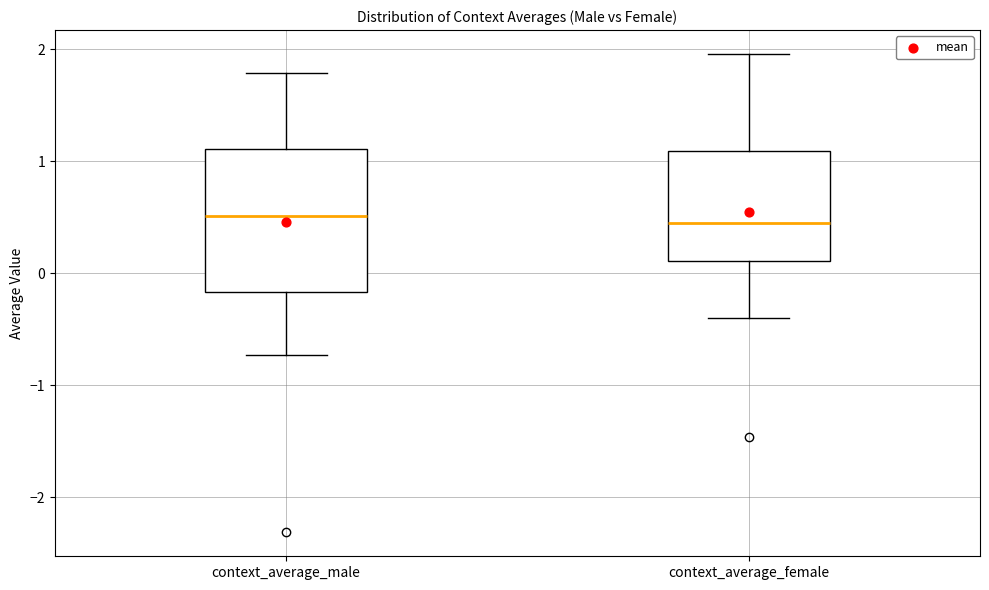

Reading left to right, read every box against the y-axis: the position of its median line, the range the box covers, and the ends of its whiskers. The values are not printed on the chart, so give them approximately, as read against the axis.

context_average_male: median 0.5, box -0.2 to 1.1, whiskers -0.7 to 1.8
context_average_female: median 0.5, box 0.1 to 1.1, whiskers -0.4 to 2.0